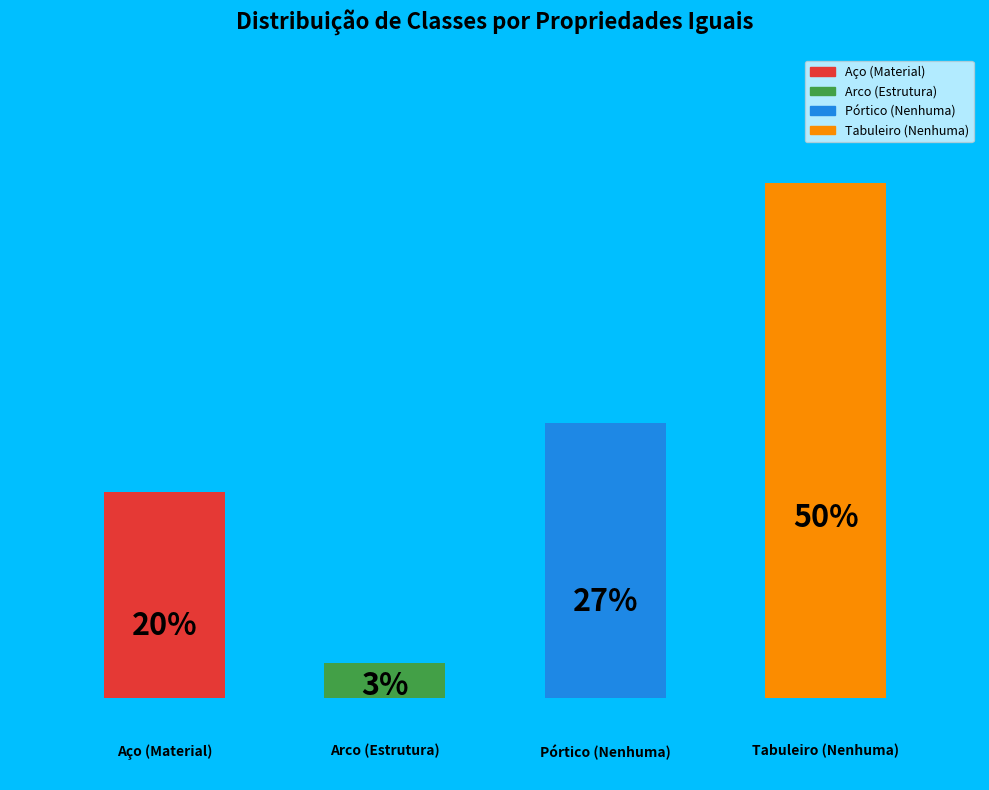

Does 1 (Material, ) account for over 50% of the chart?

No